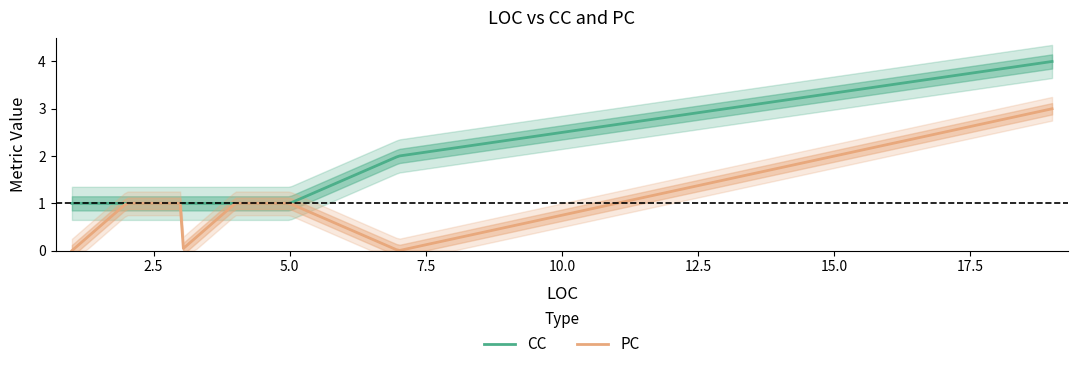

True or false: PC and CC cross at least once.

False